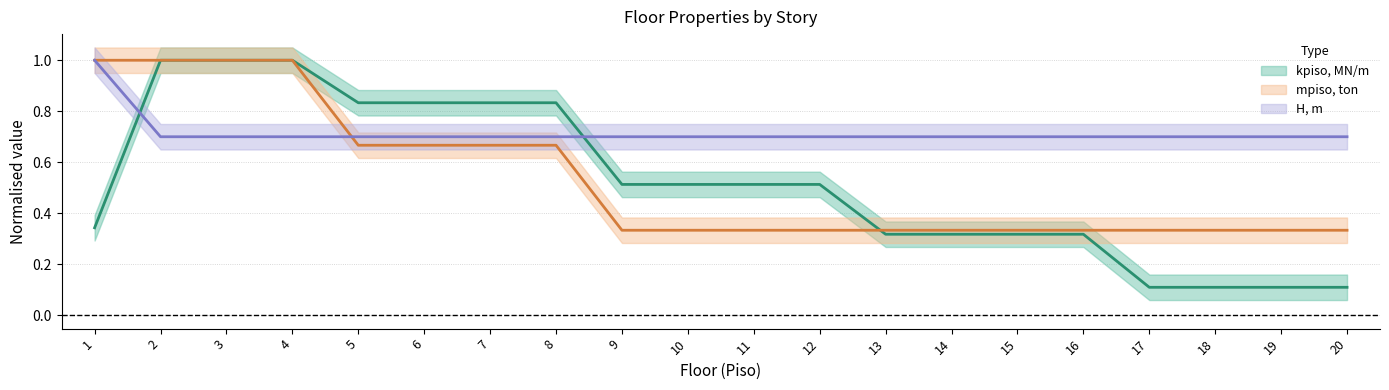

What is the spread (max minus min) of values at 17?

0.6